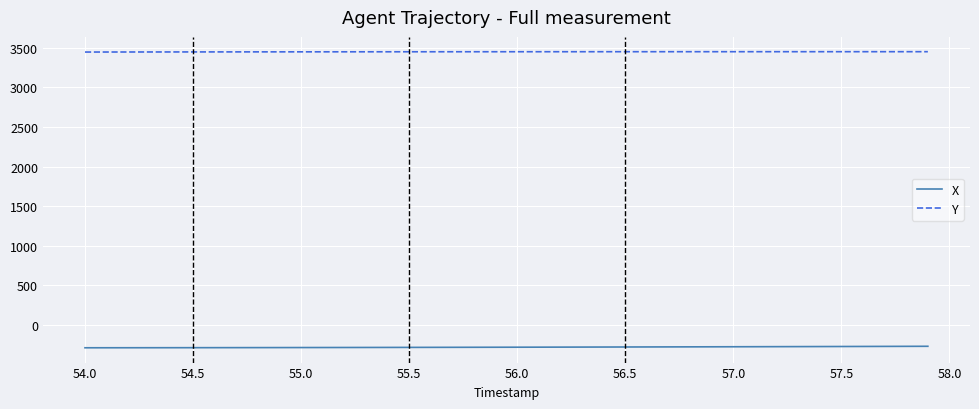

Which series has the largest total across all categories?

Y